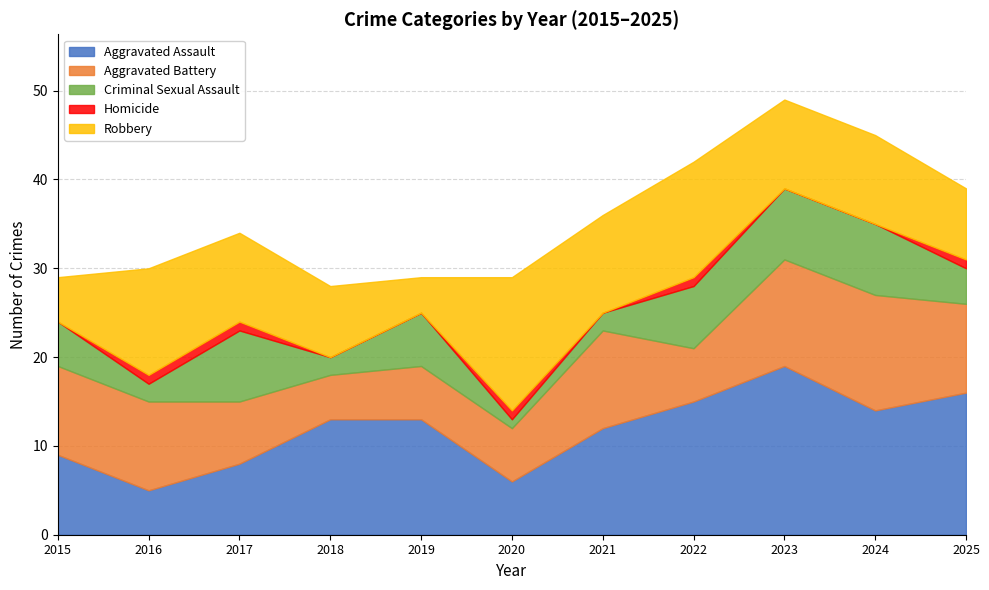

What is the sum of all Aggravated Assault values?

130